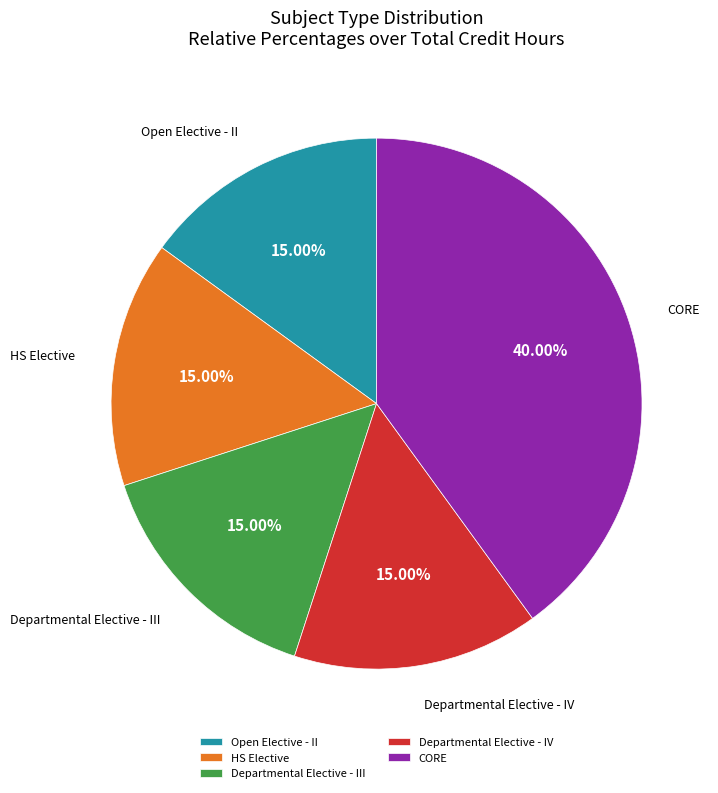

Between Departmental Elective - IV and CORE, which is larger?

CORE